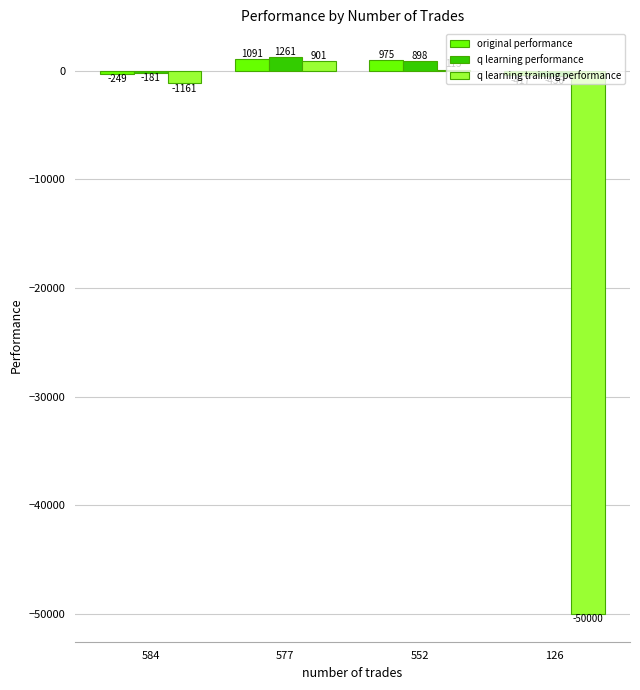

Are the bars horizontal?

No